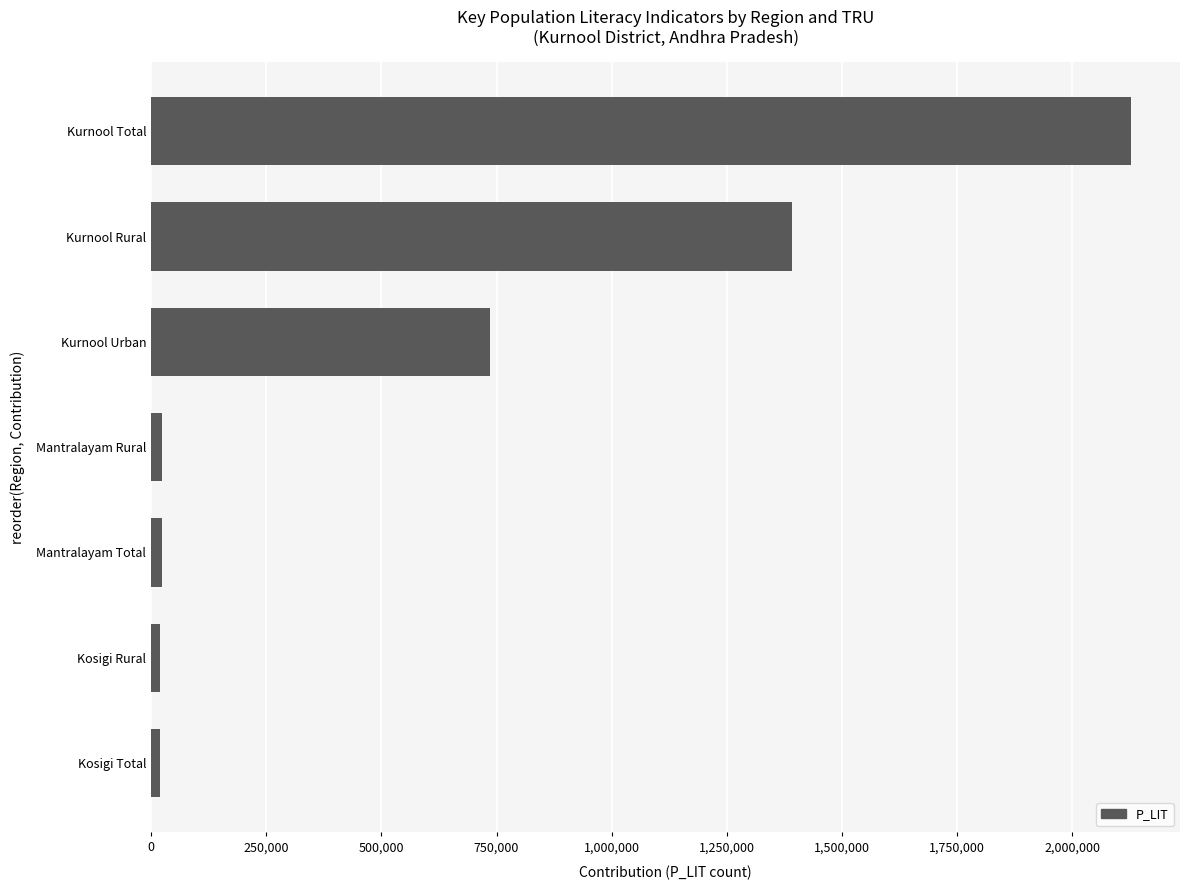

What is the maximum value shown in the chart?

2127161